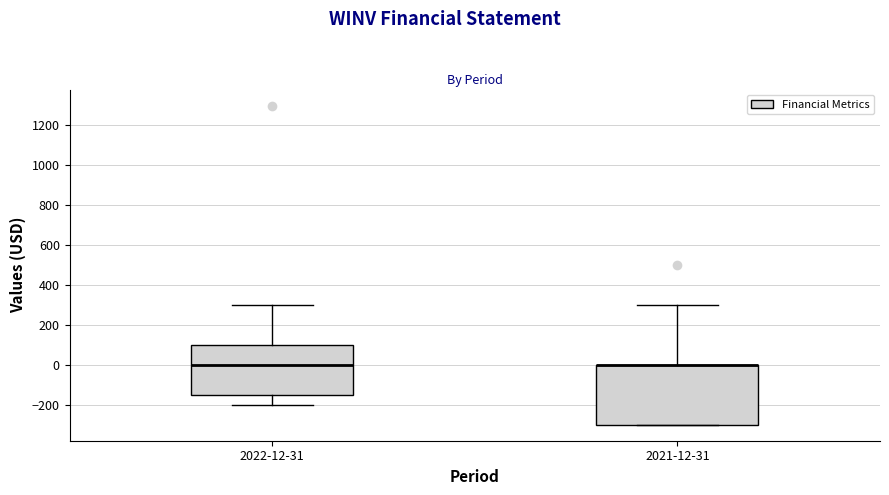

Reading left to right, read every box against the y-axis: the position of its median line, the range the box covers, and the ends of its whiskers. The values are not printed on the chart, so give them approximately, as read against the axis.

2022-12-31: median 0, box -140 to 100, whiskers -200 to 300
2021-12-31: median 0 (drawn on the box's upper edge), box -300 to 0, whiskers -300 to 300